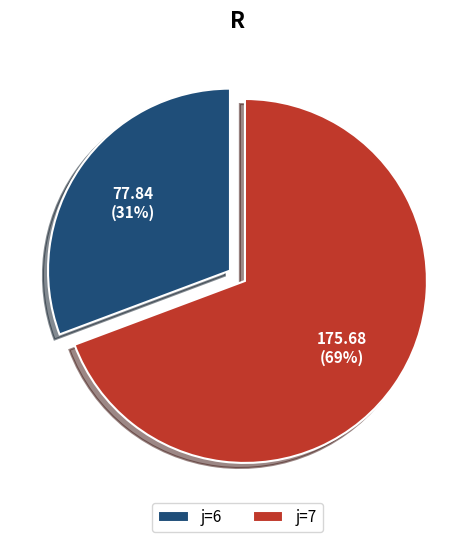

Is there any slice that represents more than half of the pie?

Yes